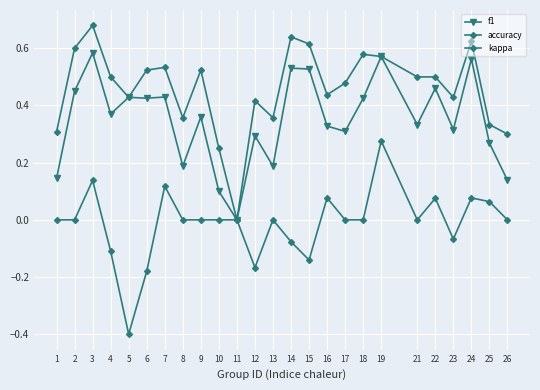

How many lines are shown in the chart?

3